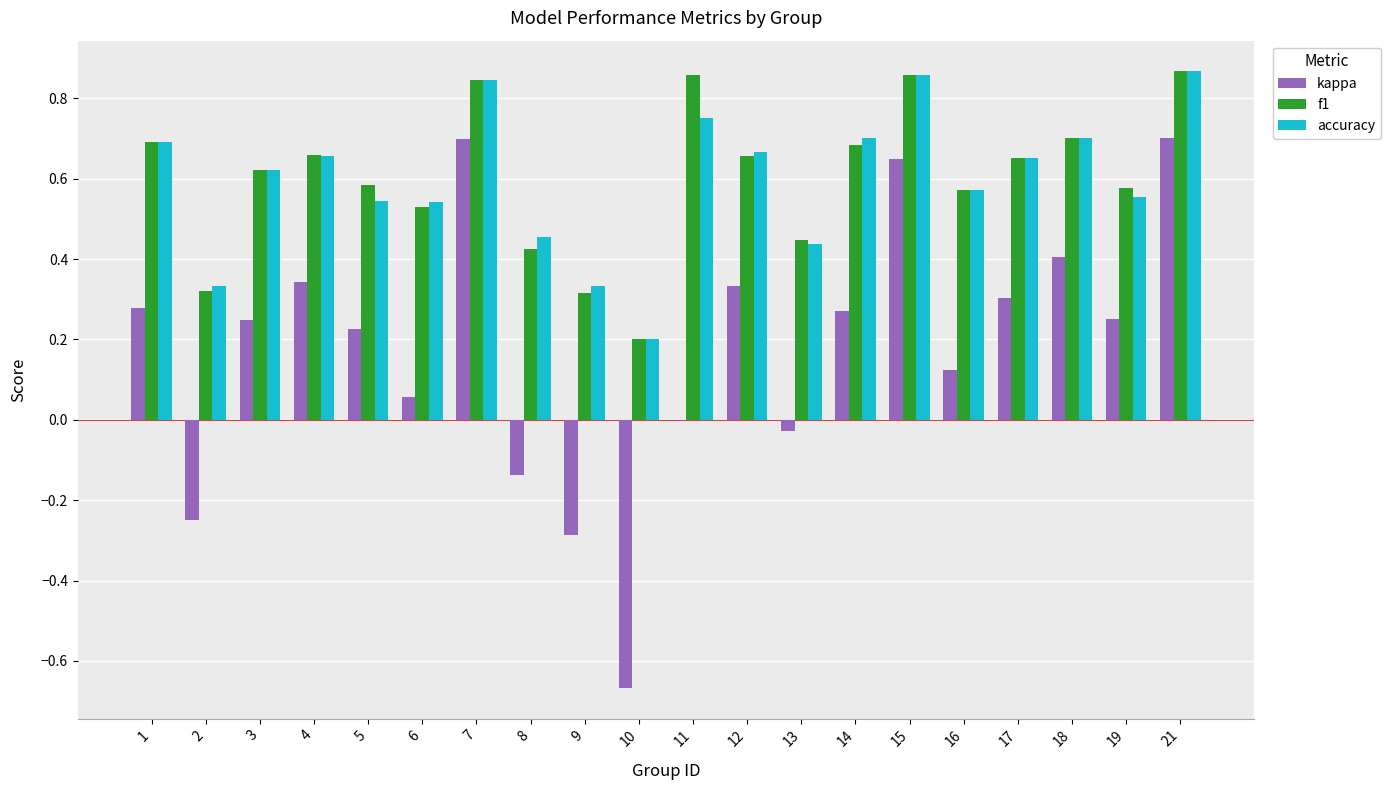

Count the number of data series in this chart.

3